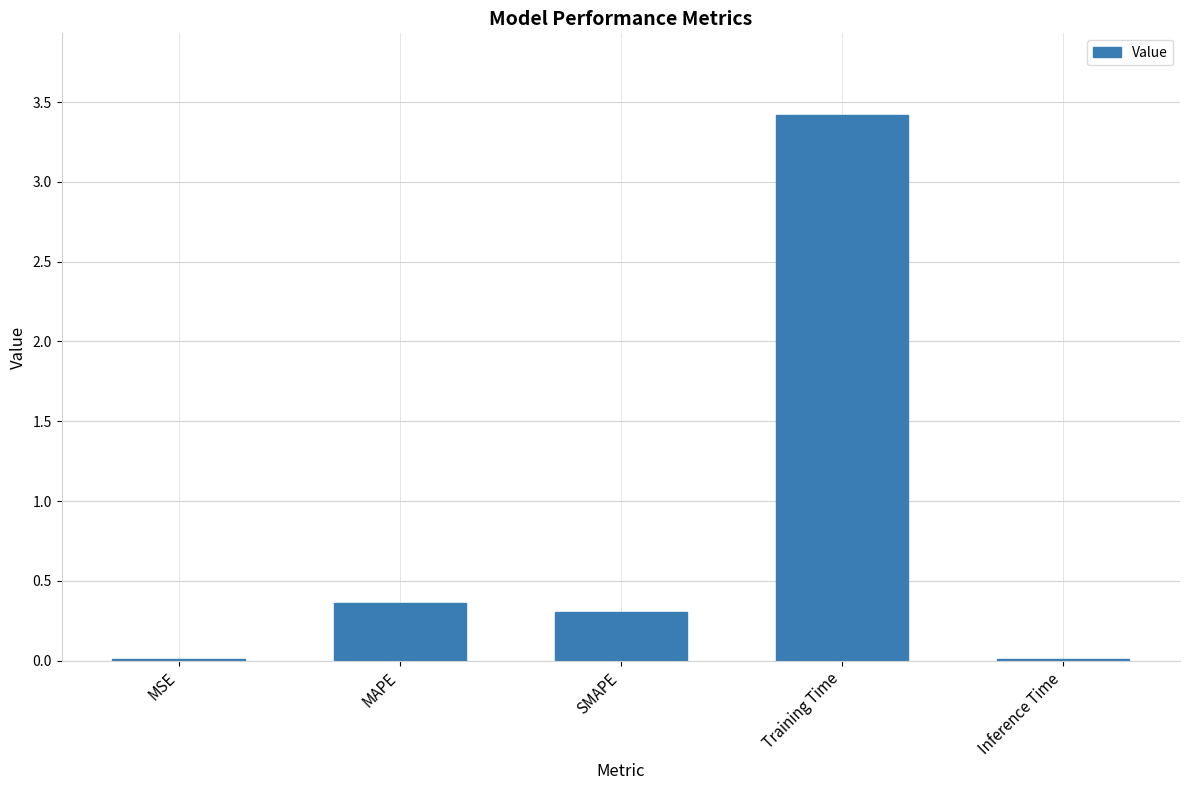

Is it true that the value at Training Time is 3.4?

True